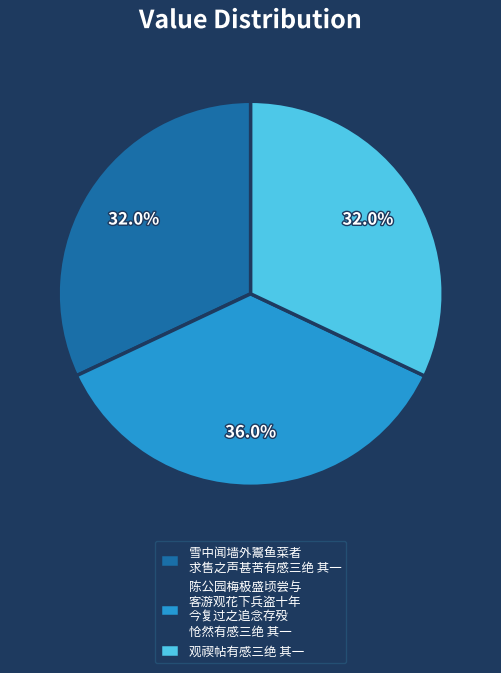

Which has a higher value, 雪中闻墙外鬻鱼菜者 求售之声甚苦有感三绝 其一 or 陈公园梅极盛顷尝与 客游观花下兵盗十年 今复过之追念存殁 怆然有感三绝 其一?

陈公园梅极盛顷尝与 客游观花下兵盗十年 今复过之追念存殁 怆然有感三绝 其一